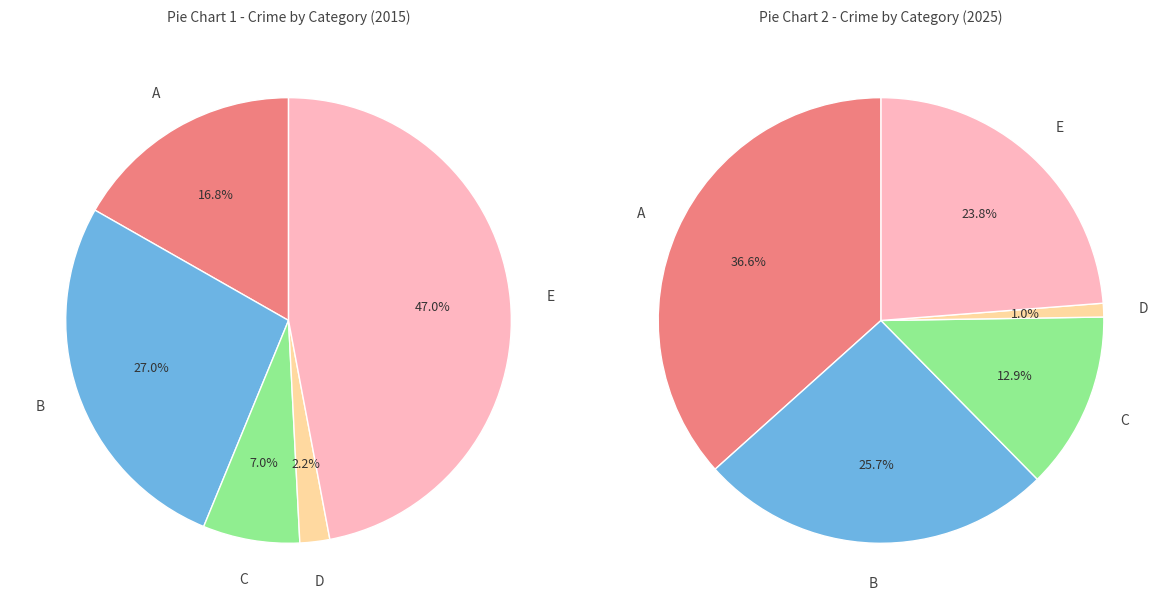

How many slices are in this pie chart?

5